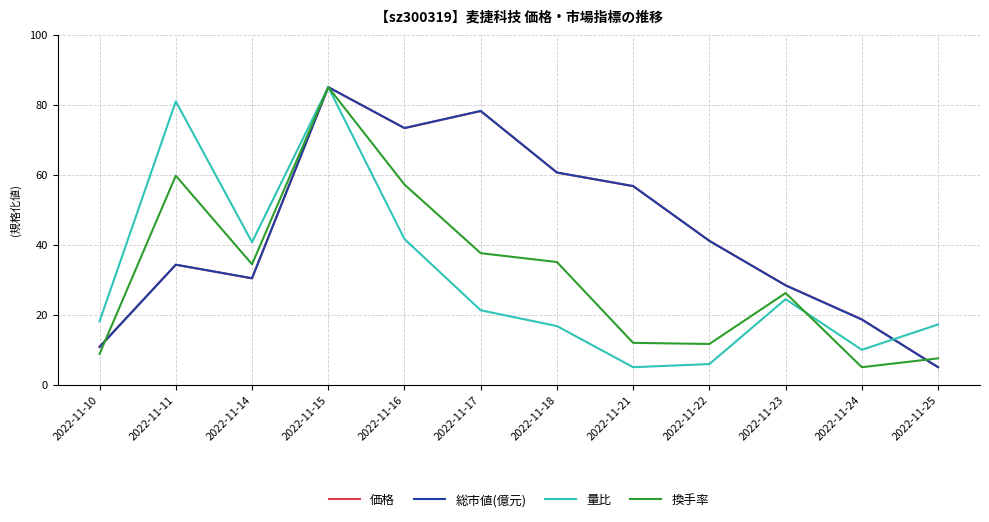

True or false: 総市値(億元) has a value of 46.5 at 2022-11-23.

False